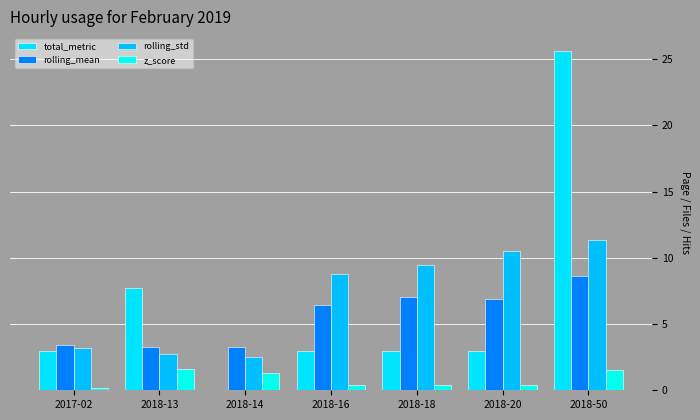

What is the total value across all series at 2017-02?

9.7